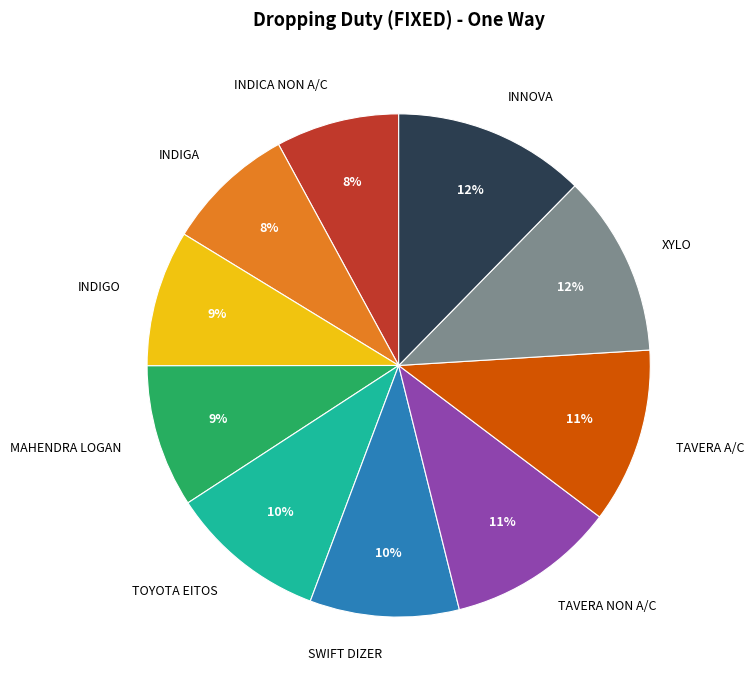

To the nearest percent, what is the difference between the largest and smallest slice percentages?

4%